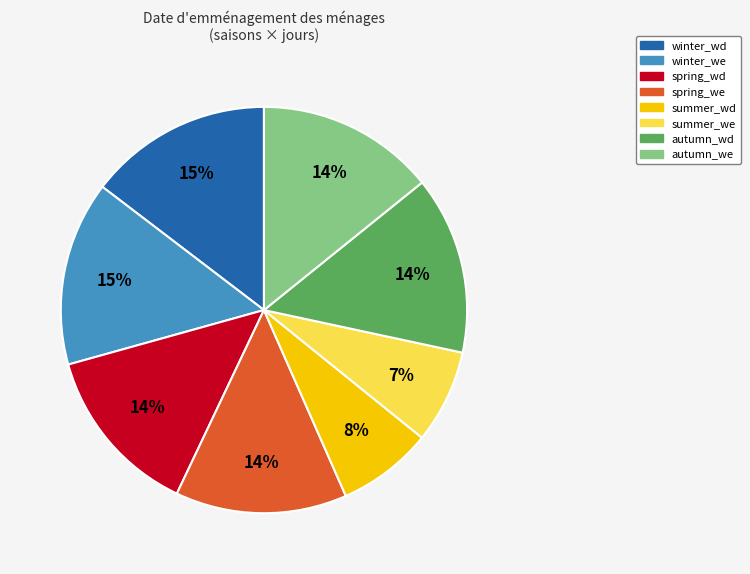

Is it true that summer_we is 7% of the pie?

True